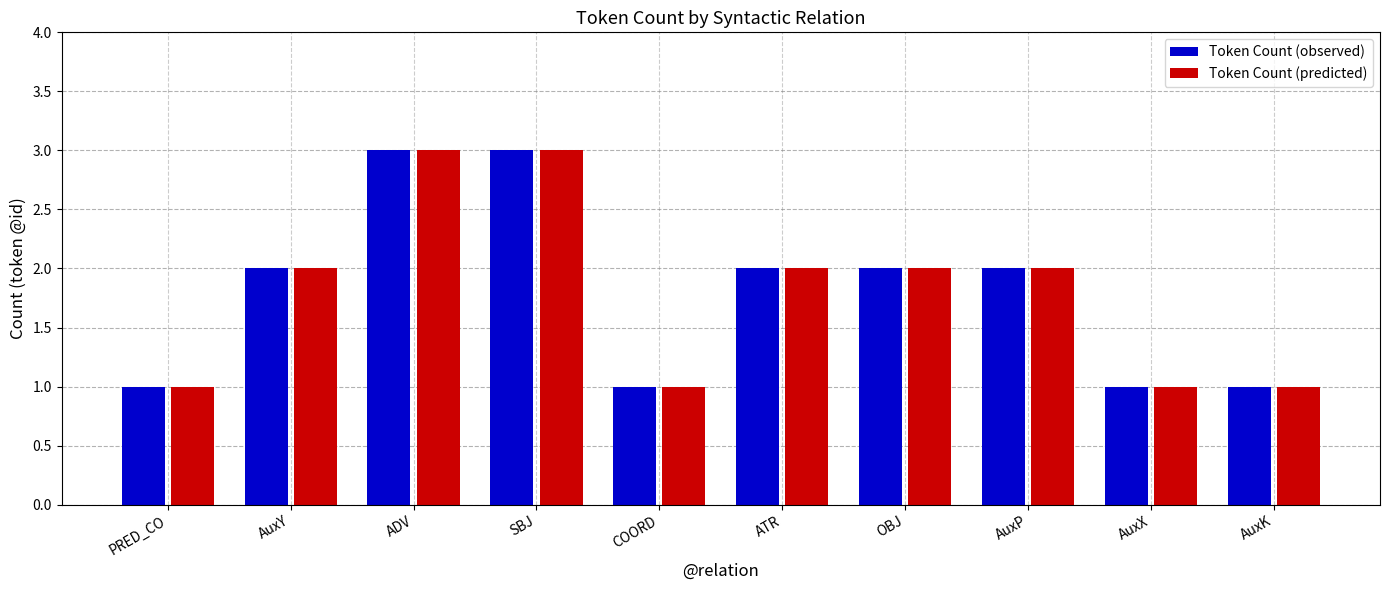

What is the total value across all series at AuxX?

2